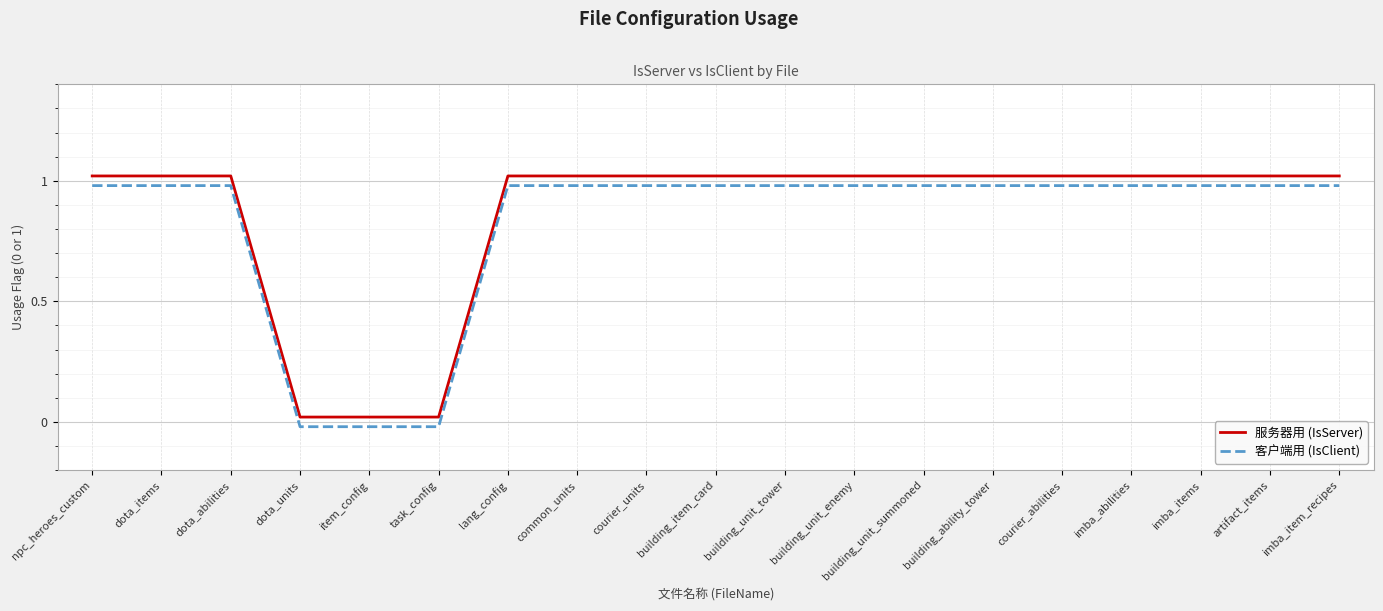

Which series has the largest total across all categories?

服务器用 (IsServer)